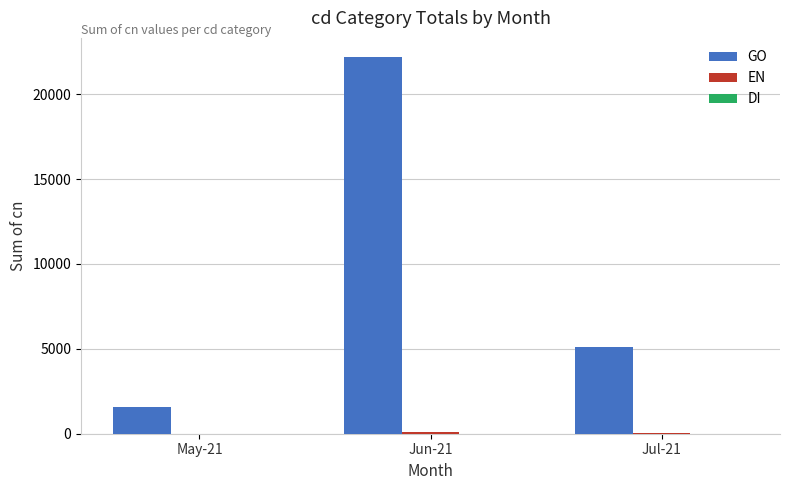

The value of GO at Jul-21 is 1423. True or false?

False